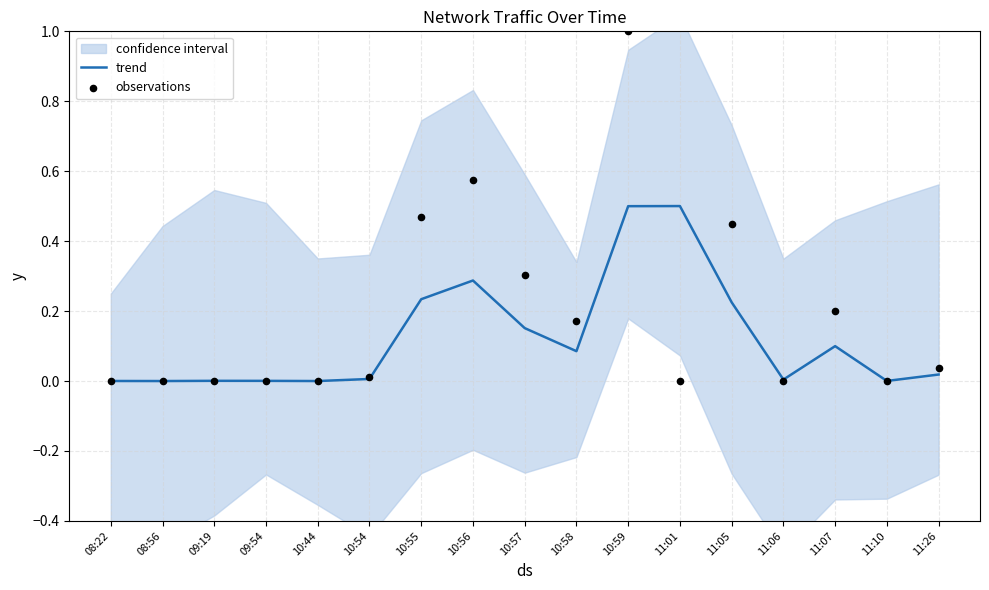

Which series reaches the maximum Y coordinate?

observations